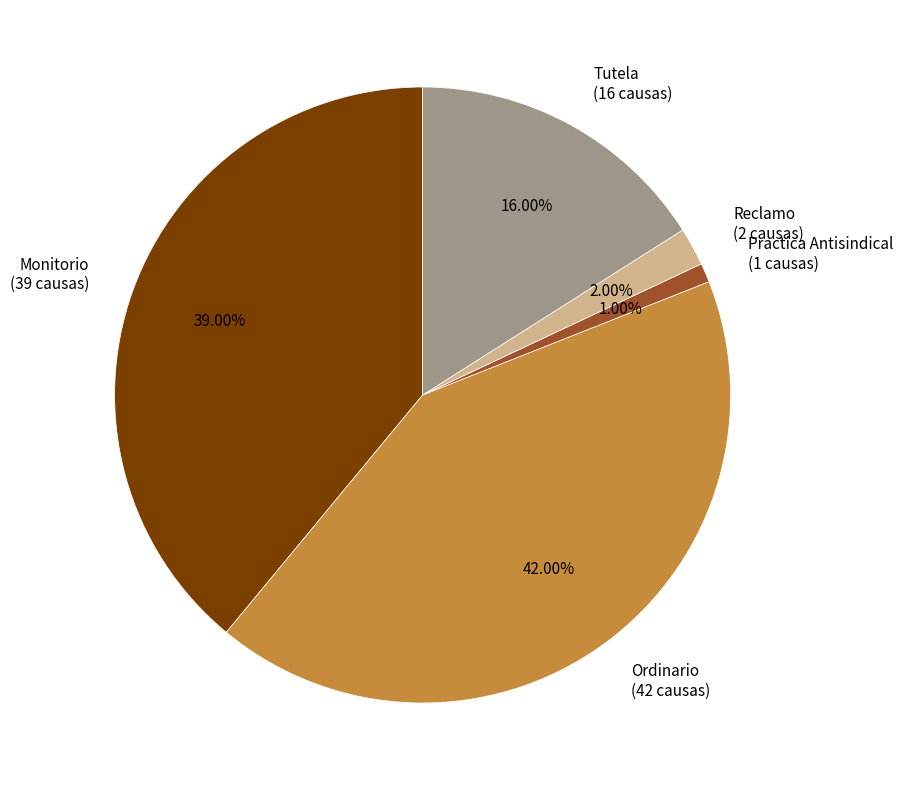

Between Reclamo (2 causas) and Monitorio (39 causas), which is larger?

Monitorio (39 causas)